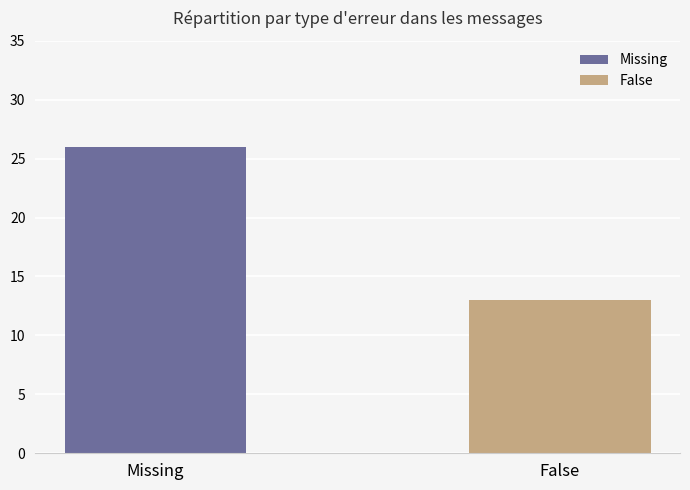

Rank the series by their average value, from lowest to highest.

False, Missing